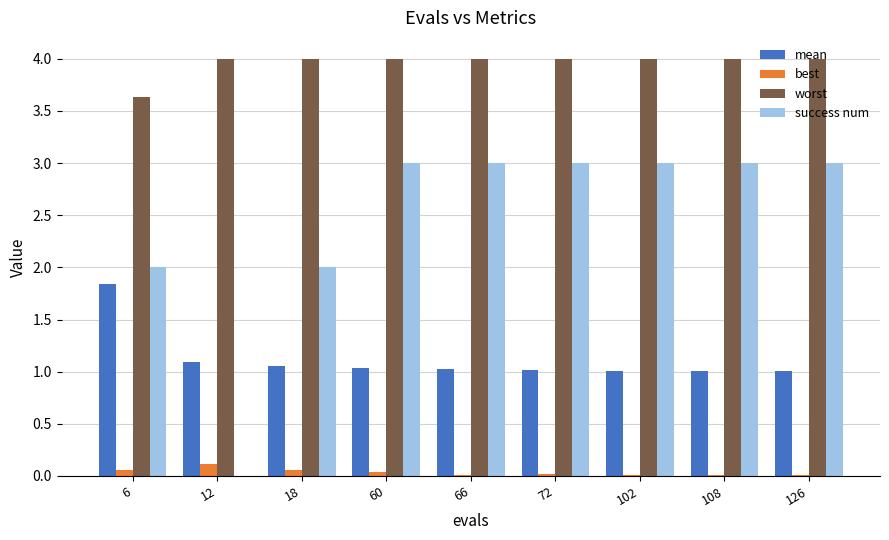

The success num series shows 3.0 at 66. True or false?

True